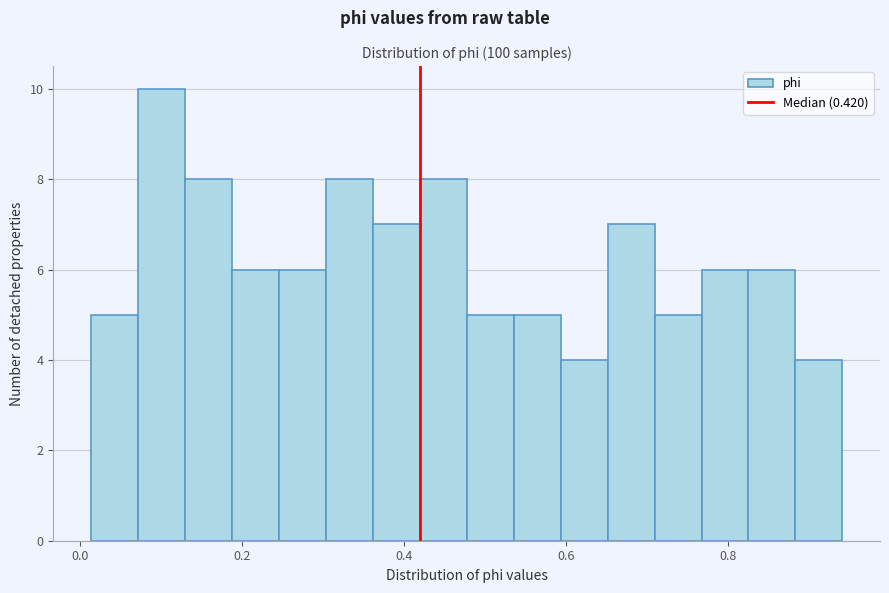

Around what value on the x-axis is the tallest bar? Give the approximate position of its centre, as read against the axis.

0.10